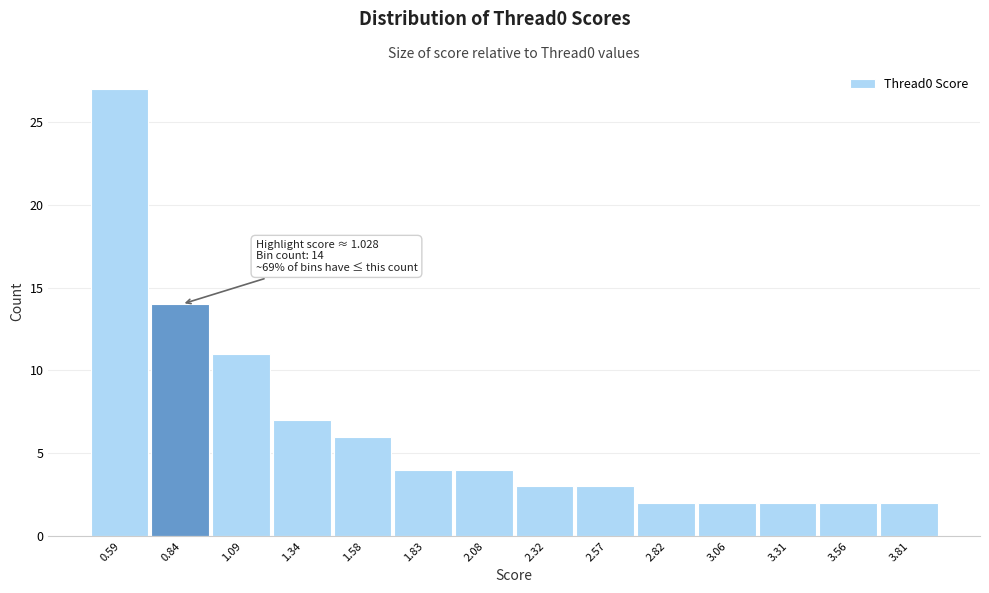

Reading right to left, extract all data points from this chart.

3.81=2	3.56=2	3.31=2	3.06=2	2.82=2	2.57=3	2.32=3	2.08=4	1.83=4	1.58=6	1.34=7	1.09=11	0.84=14	0.59=27